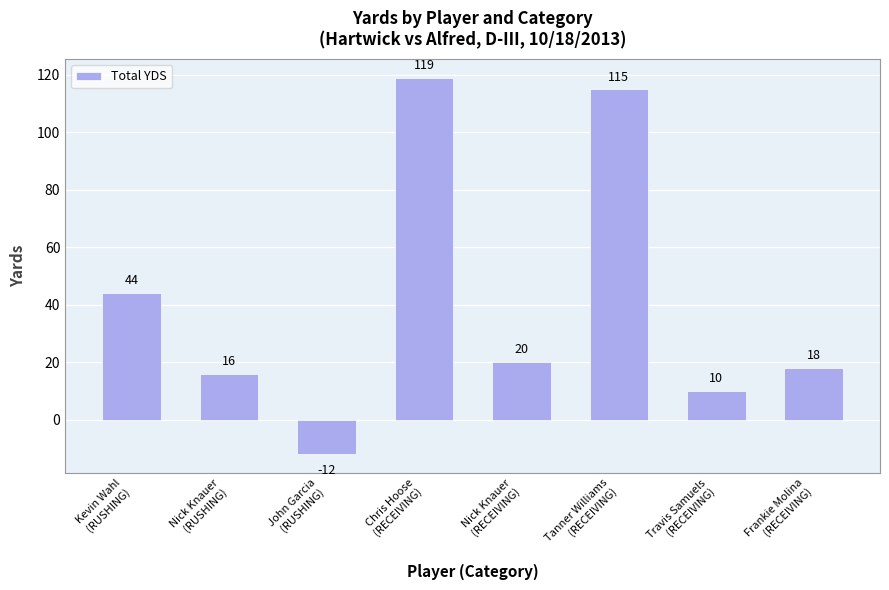

How many data points are less than 20?

4